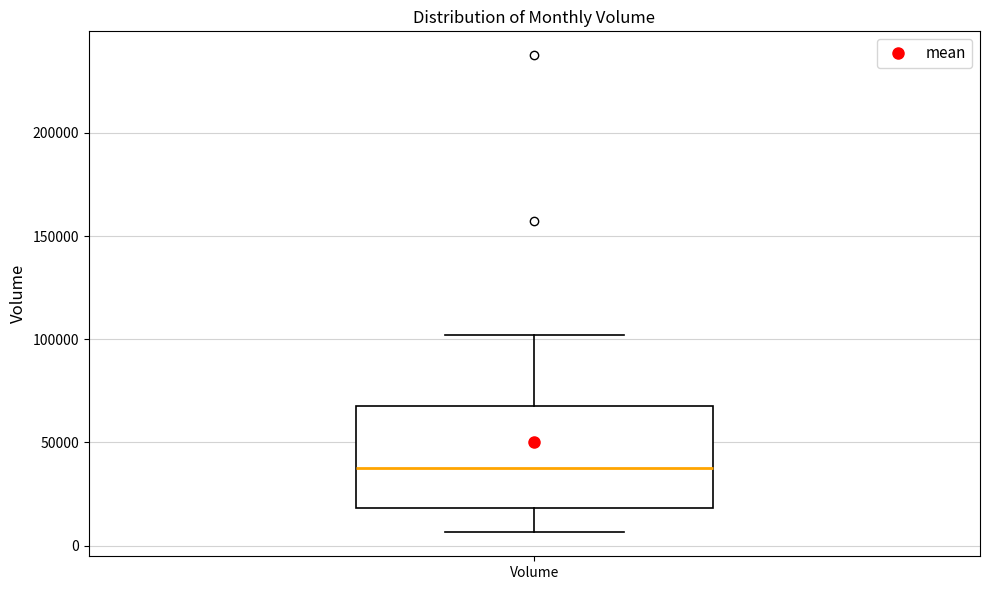

Transcribe this box plot: give where the median line is, the range the box spans, and where the two whiskers end, as read against the y-axis. The values are not printed on the chart, so give them approximately, as read against the axis.

median 35000, box 20000 to 65000, whiskers 5000 to 100000